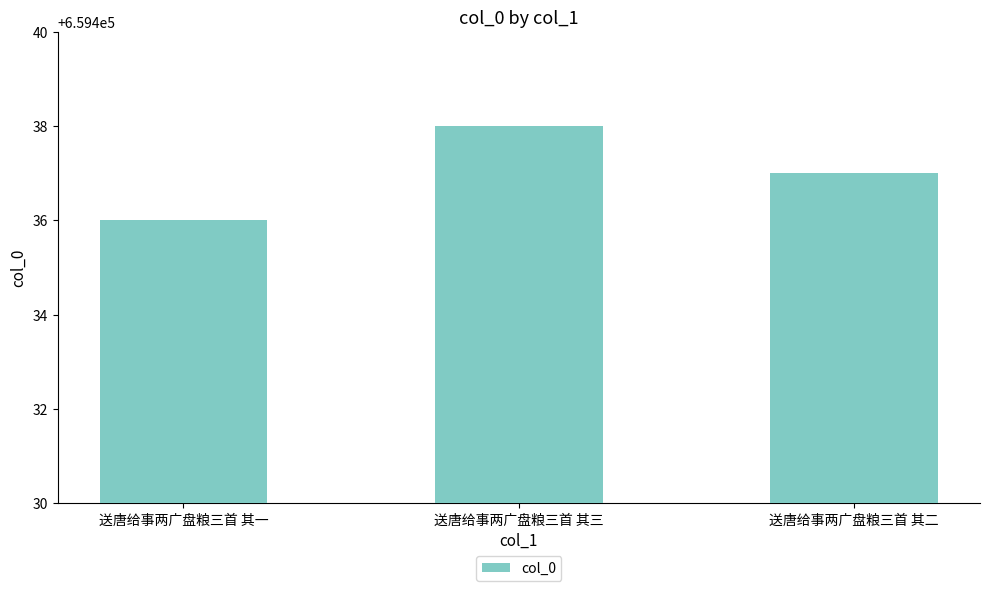

How many values are below 659437?

1